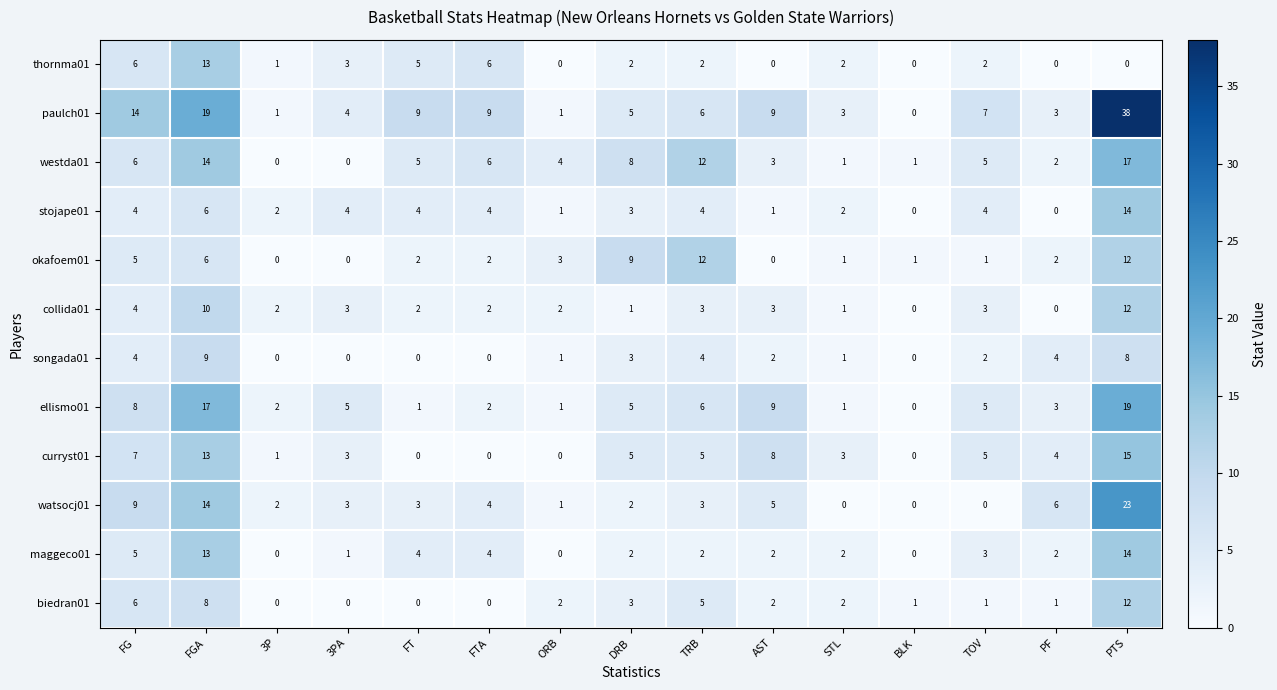

What is the difference between the highest and lowest values at PTS?

38